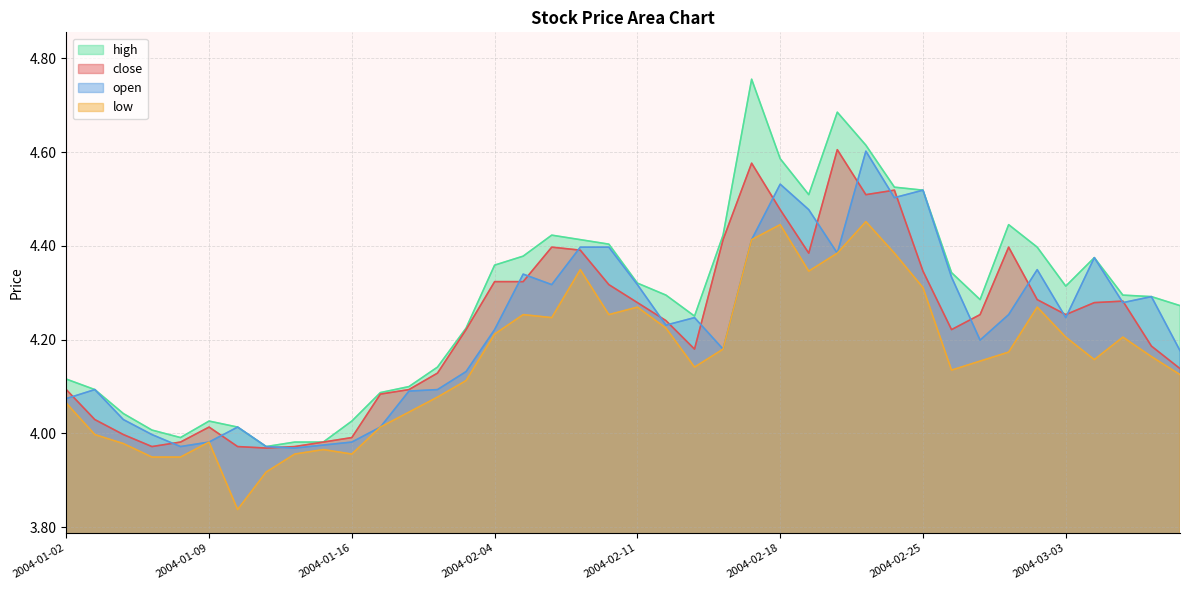

What is the value of the close point at the 21st from the left?

4.3